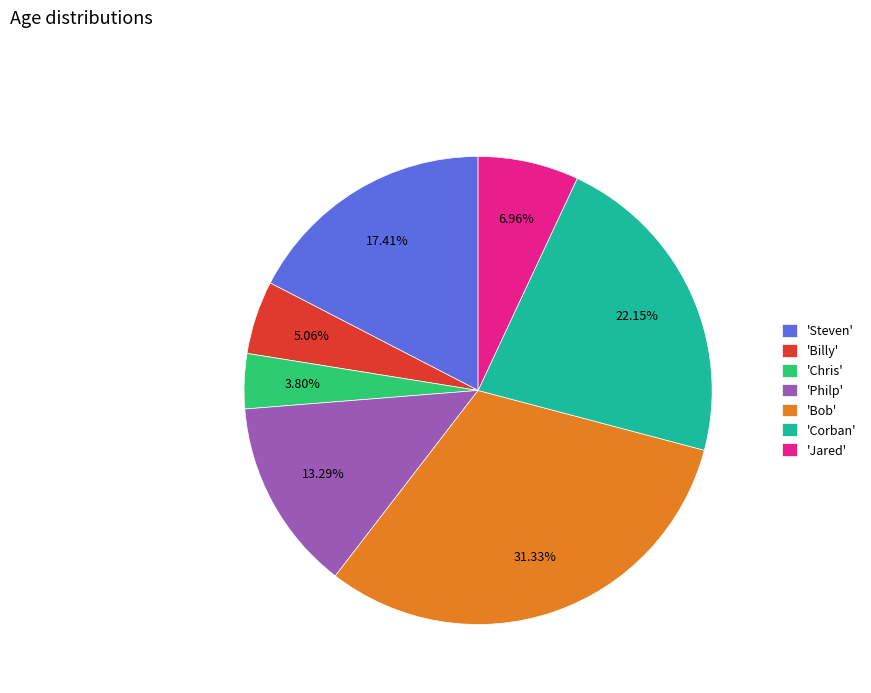

Which category has the biggest portion of the pie?

'Bob'